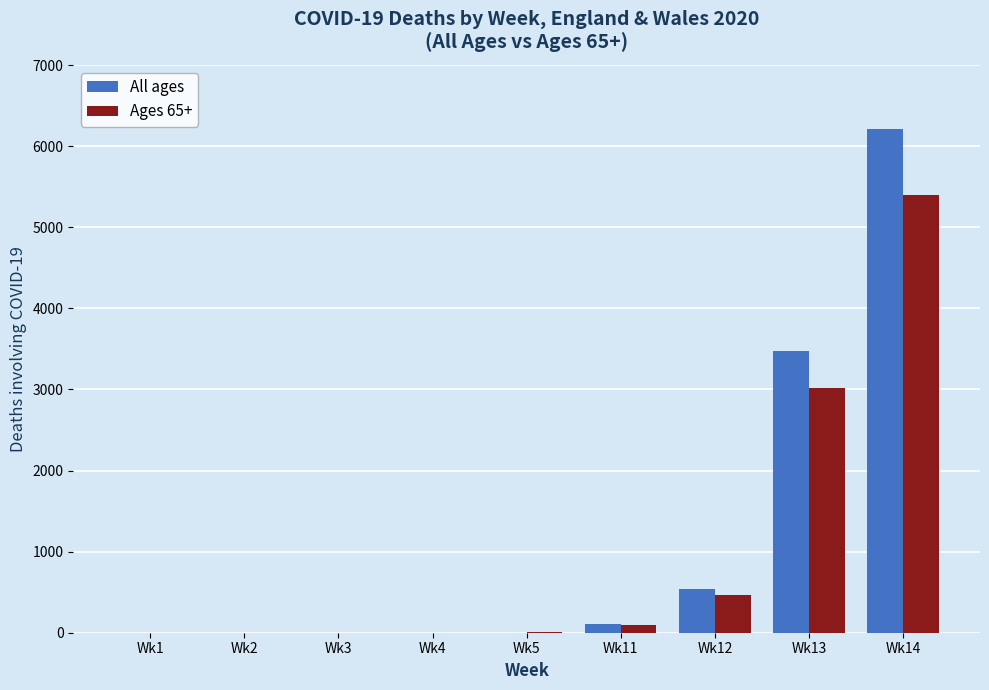

What is the sum of all All ages values?

10330